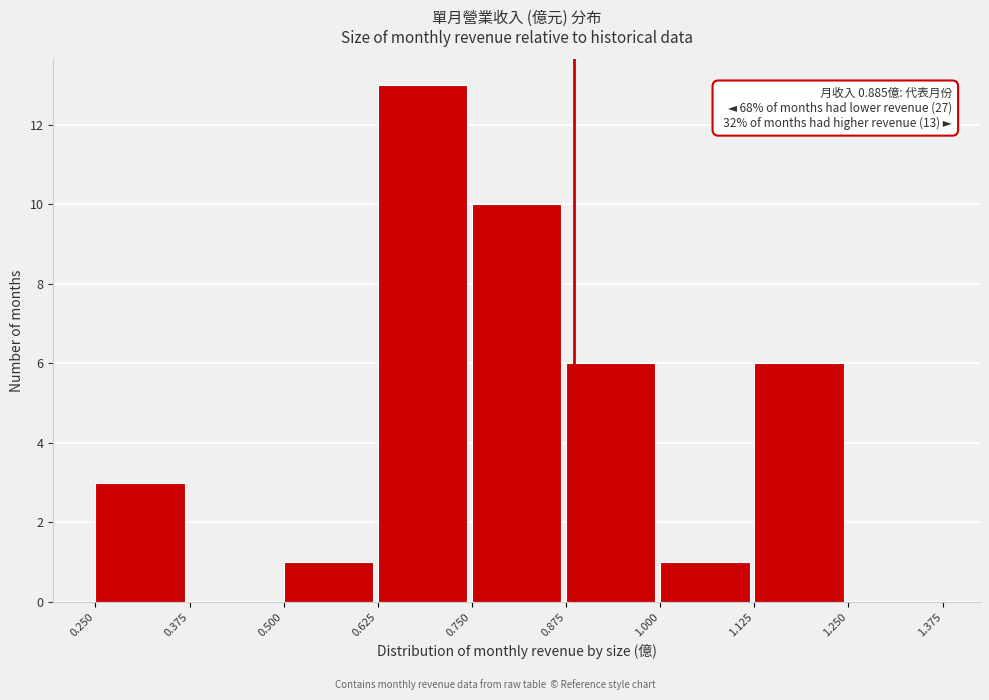

Over which range of the x-axis is the bar tallest?

0.625 to 0.750